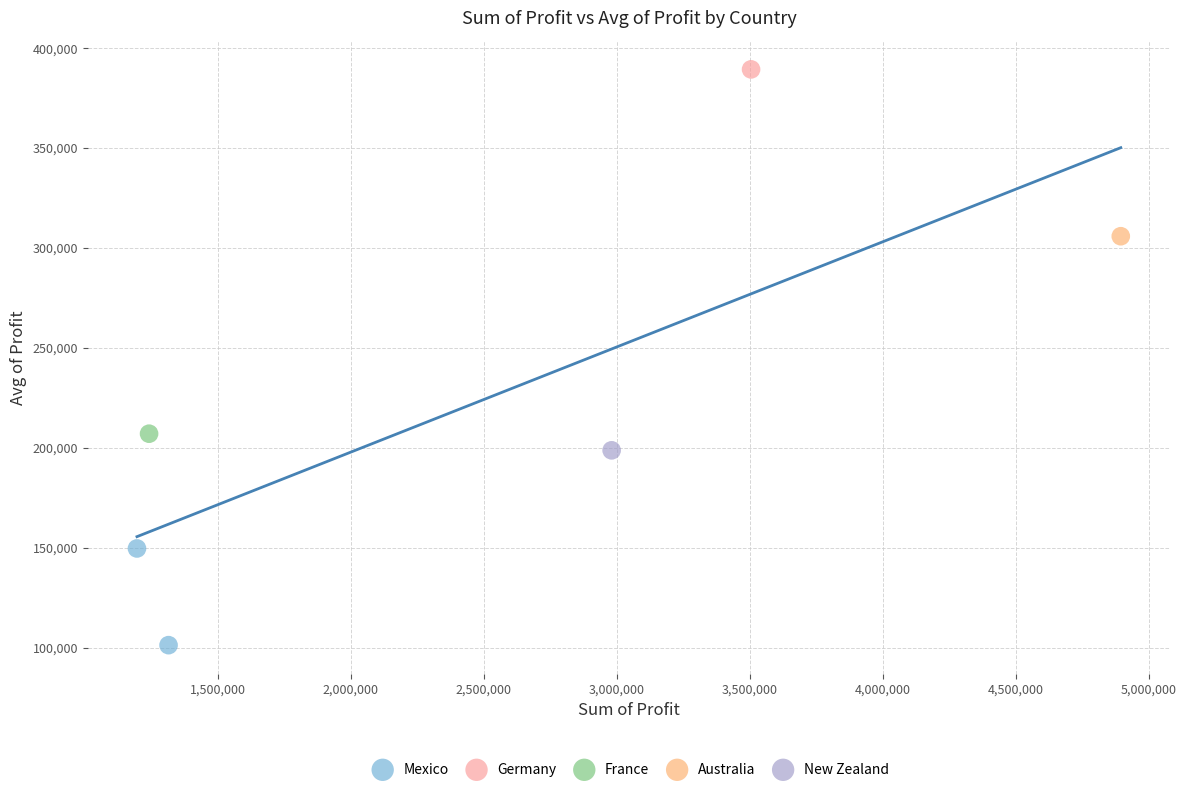

What are all the series names shown in the legend?

Mexico, Germany, France, Australia, New Zealand